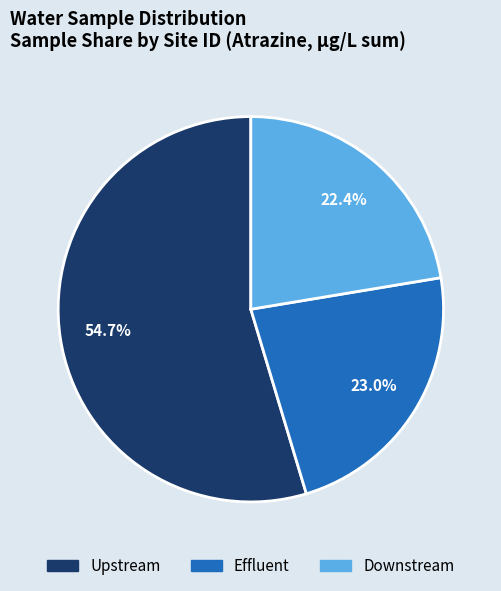

Approximately how many times larger is the value at Downstream compared to Effluent?

1.0